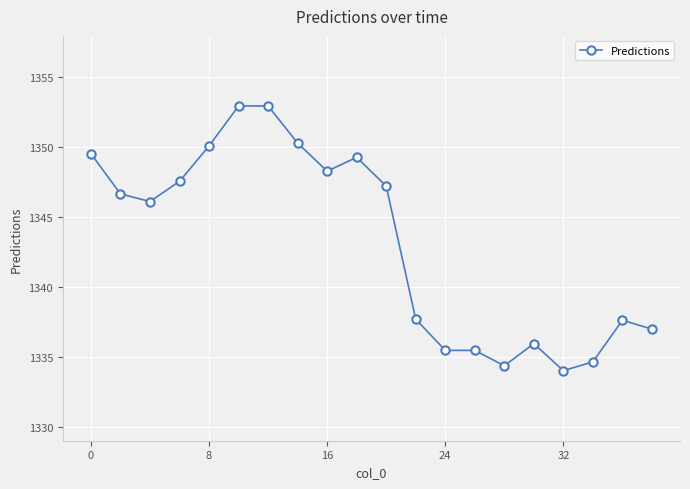

What is the maximum value shown in the chart?

1352.9